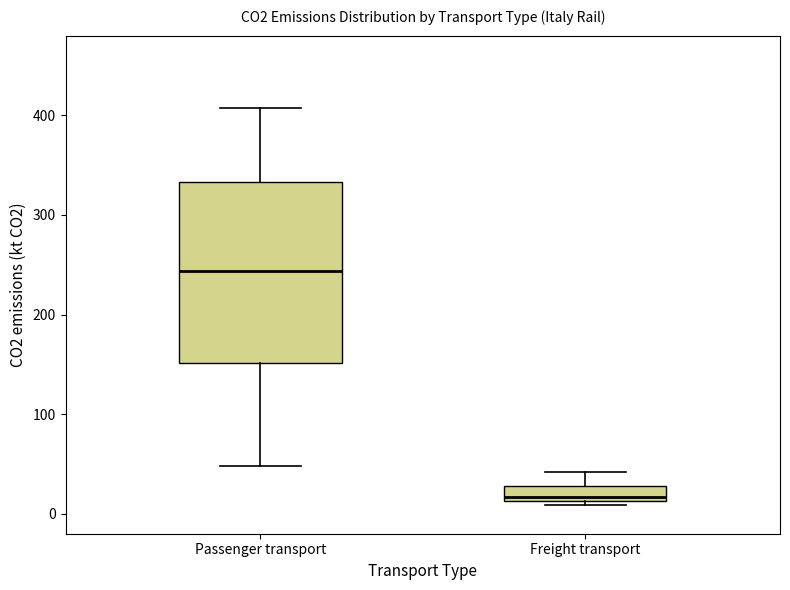

Comparing the boxes themselves (not the whiskers), which one is the tallest?

Passenger transport